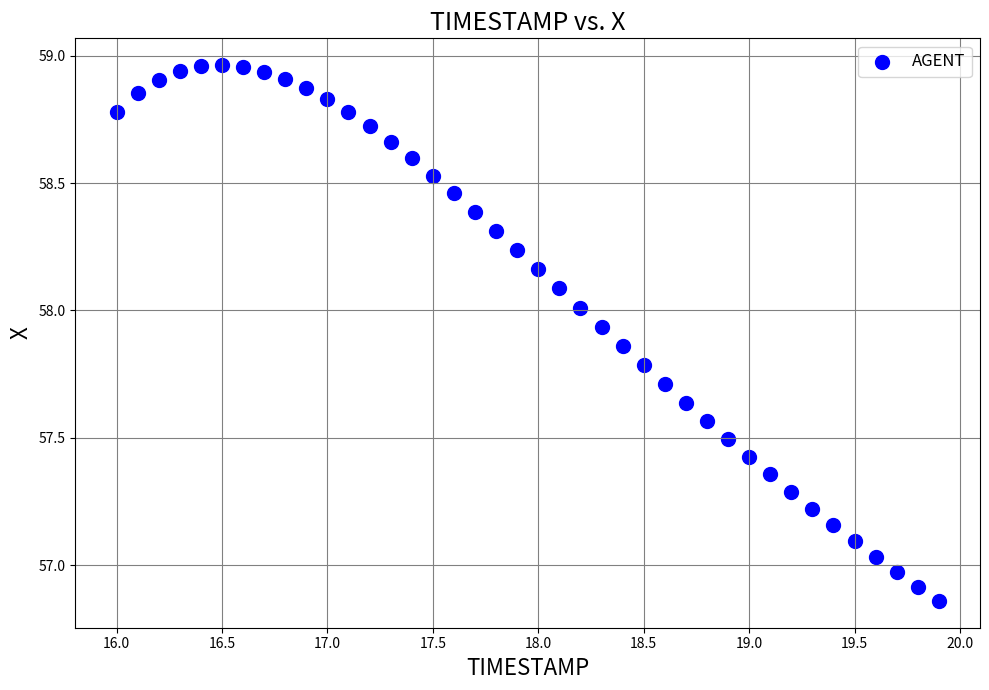

What is the range of Y values (max minus min)?

2.1